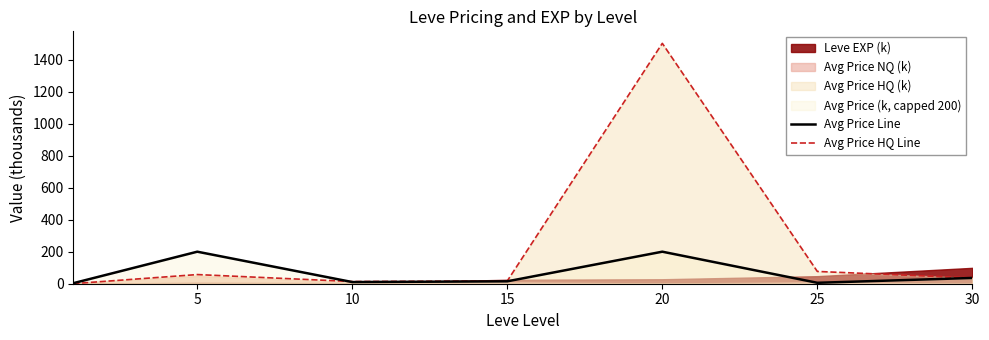

What is the sum of the Avg Price Line values at 10 and 30?

46.4